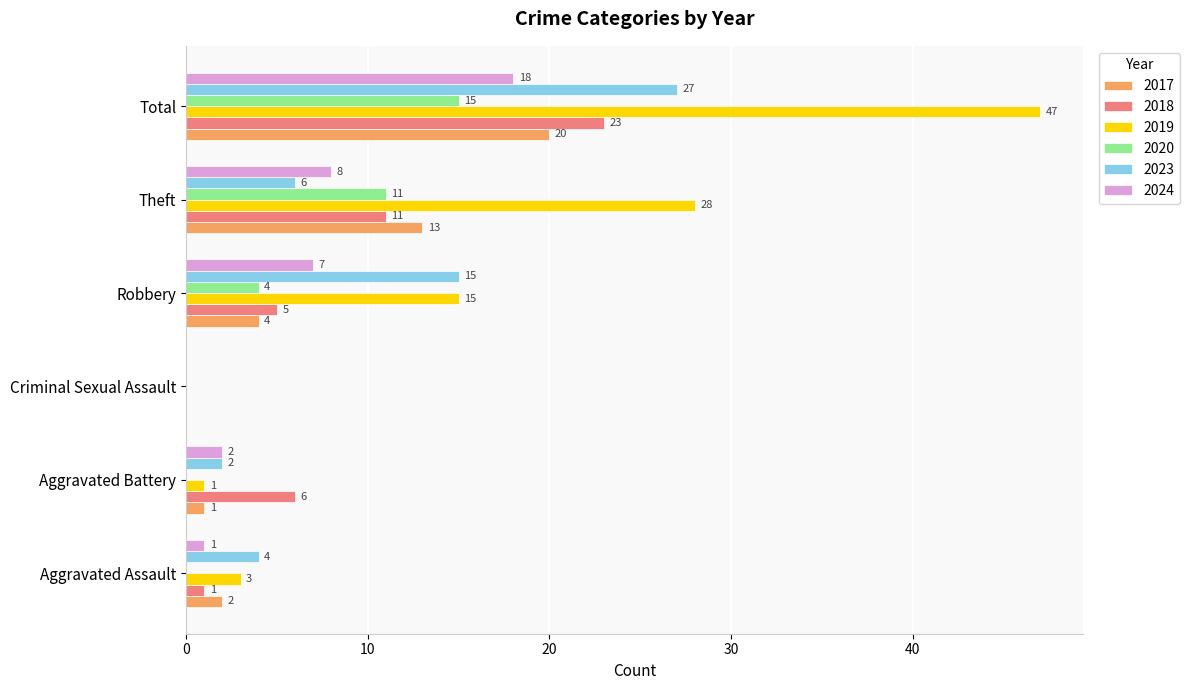

True or false: 2023 has a value of 15 at Robbery.

True